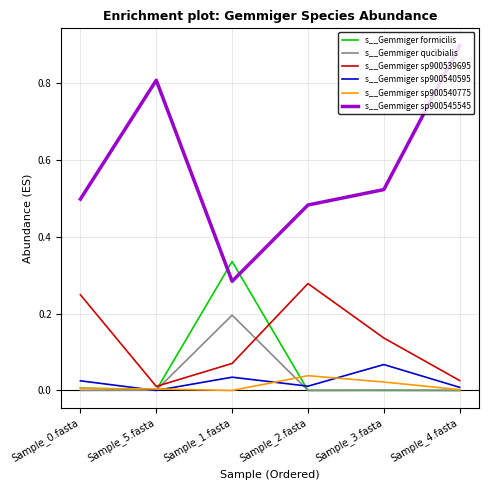

At which category does the chart reach its peak across all series?

Sample_4.fasta